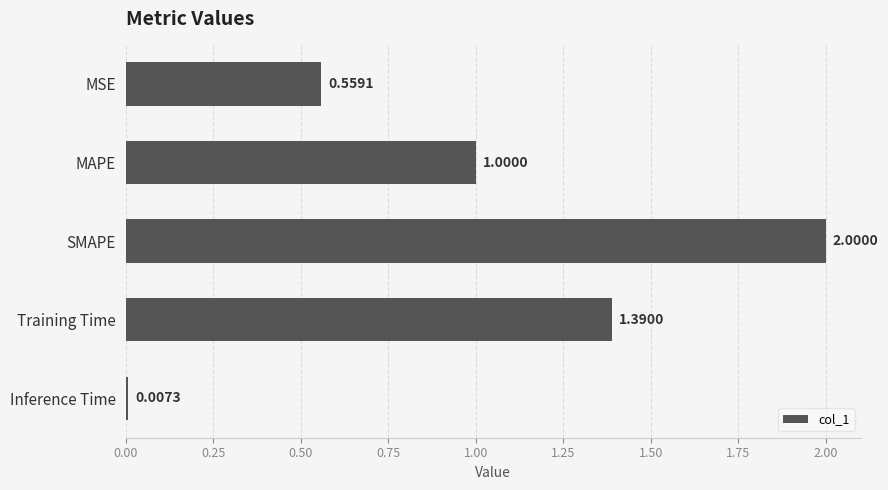

What is the label of the 3rd bar from the top?

SMAPE